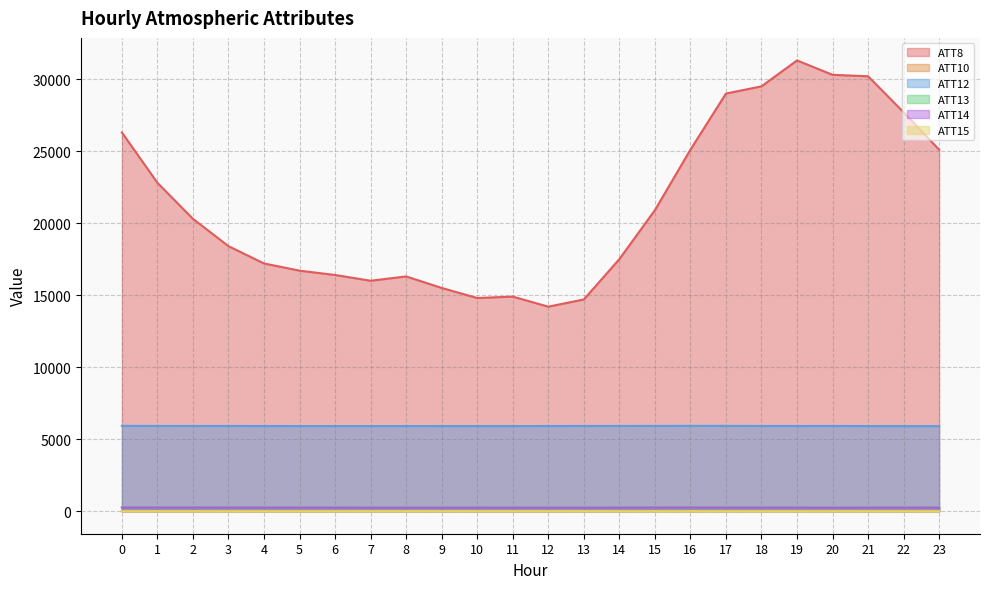

True or false: ATT13 has a value of 265.8 at 22.

True